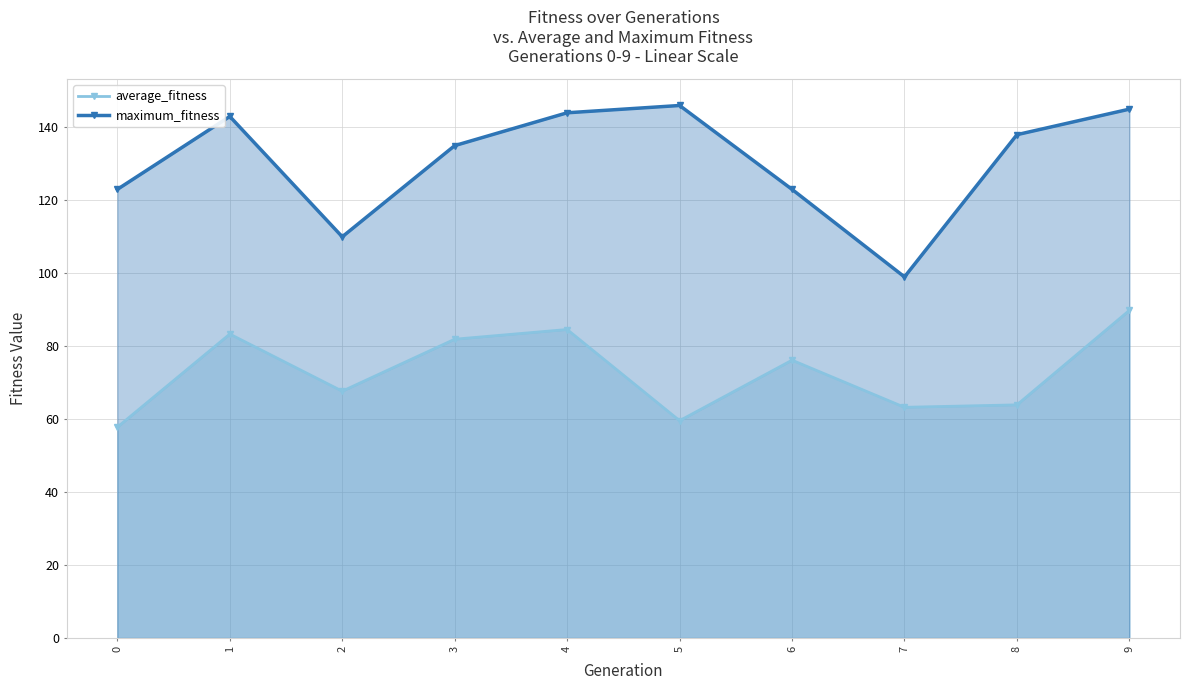

Is it true that average_fitness equals 59.6 at 5?

True